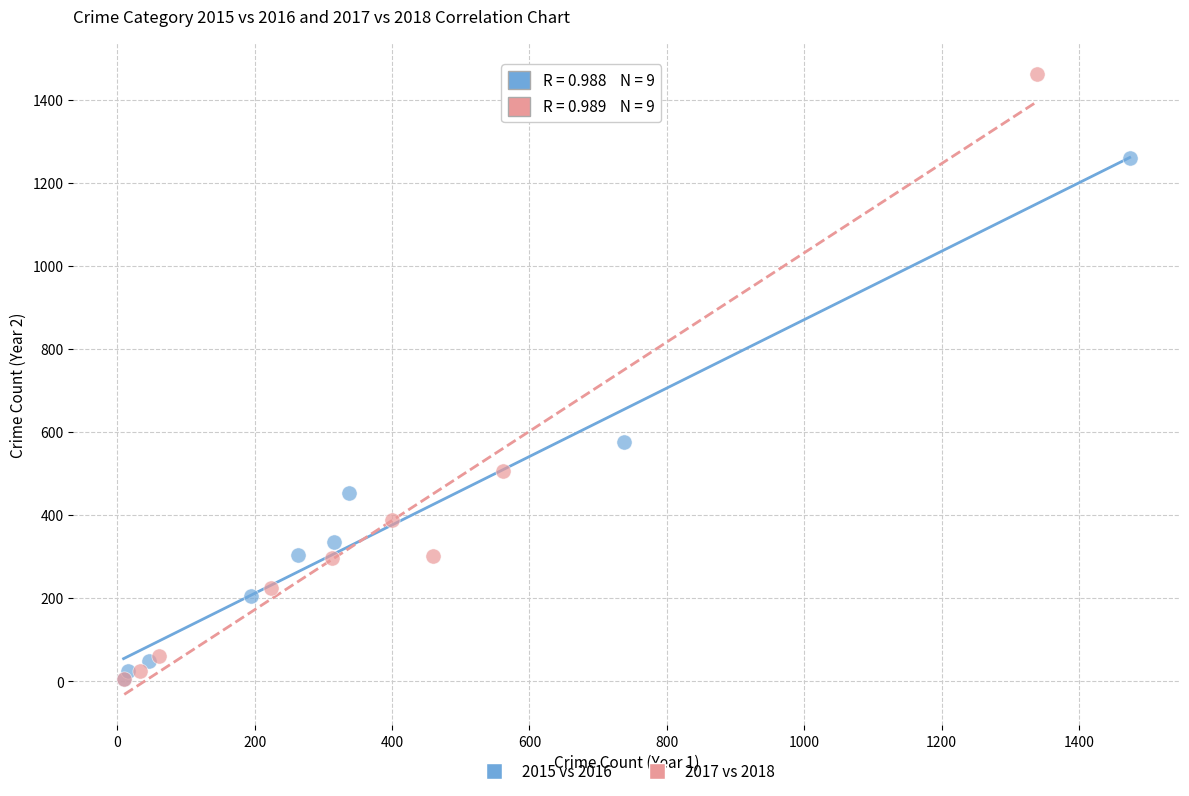

Which series has the widest spread of Y values?

2017 vs 2018